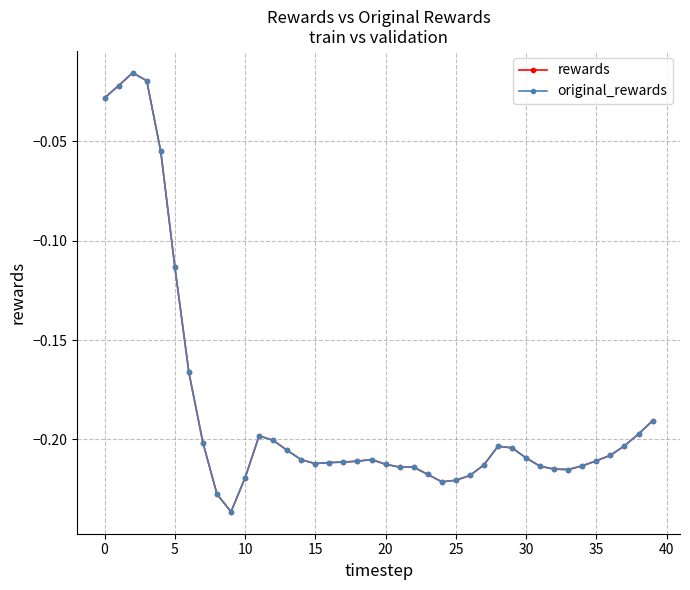

Which series has the widest spread of values?

rewards